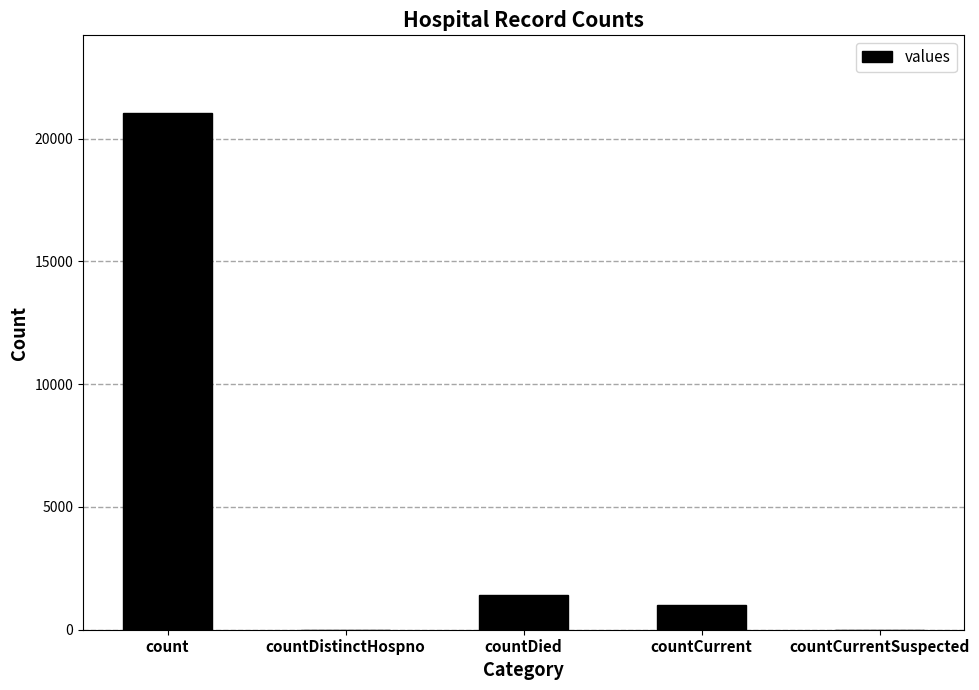

At which label does the data first exceed 1006?

count